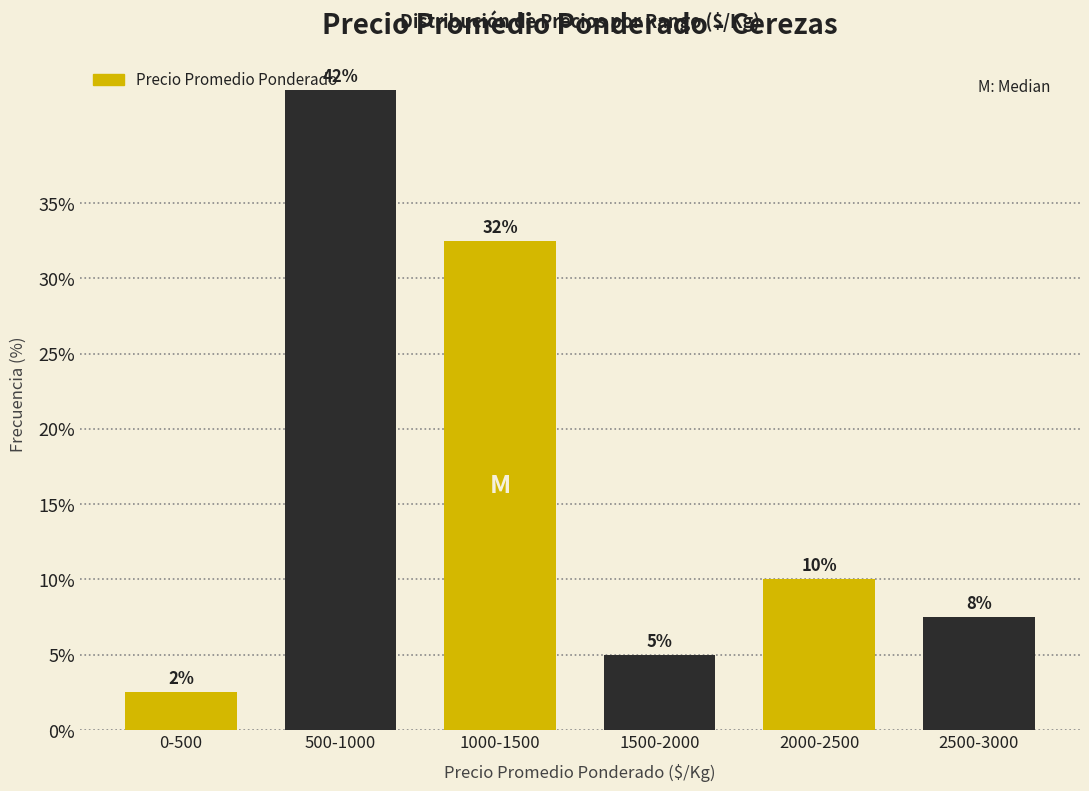

Does the chart contain any negative values?

No